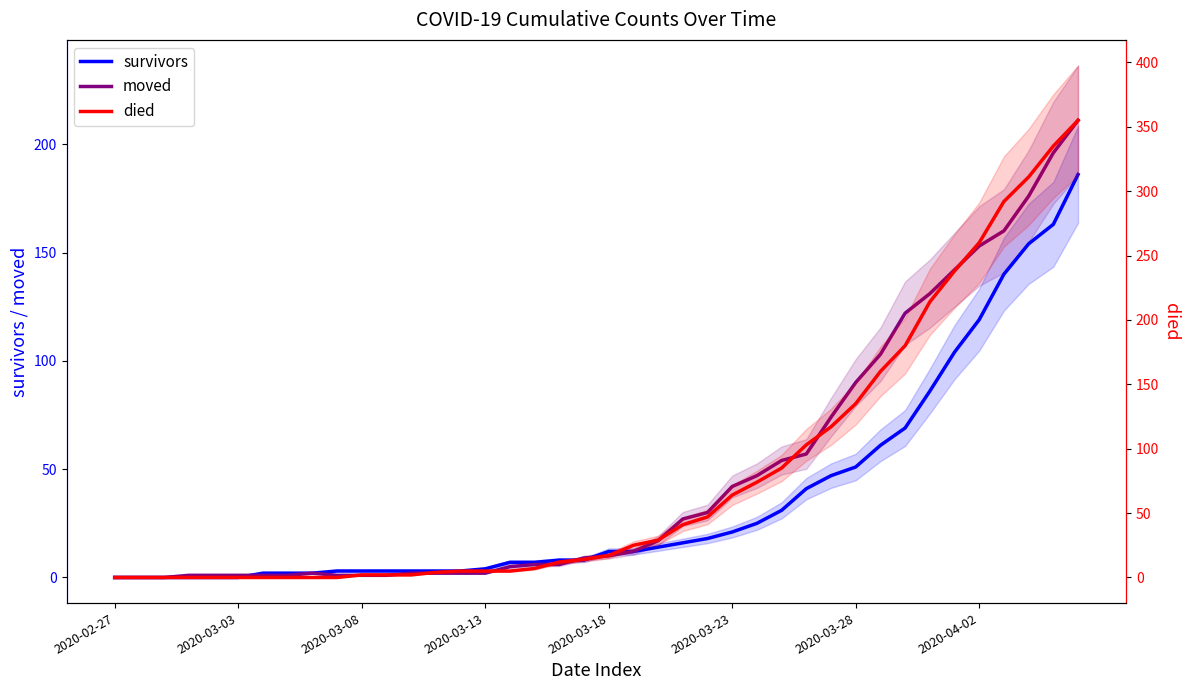

At how many categories does at least one series exceed 129?

10